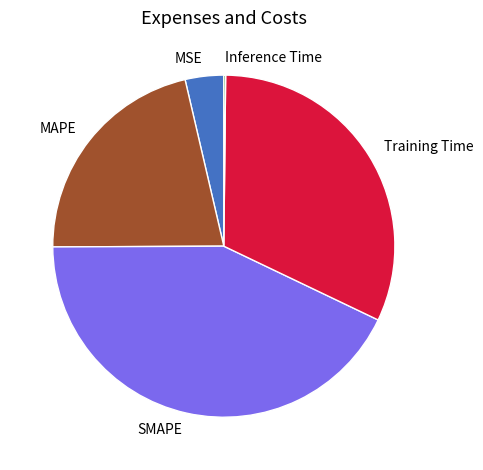

Is MSE the majority of the pie?

No